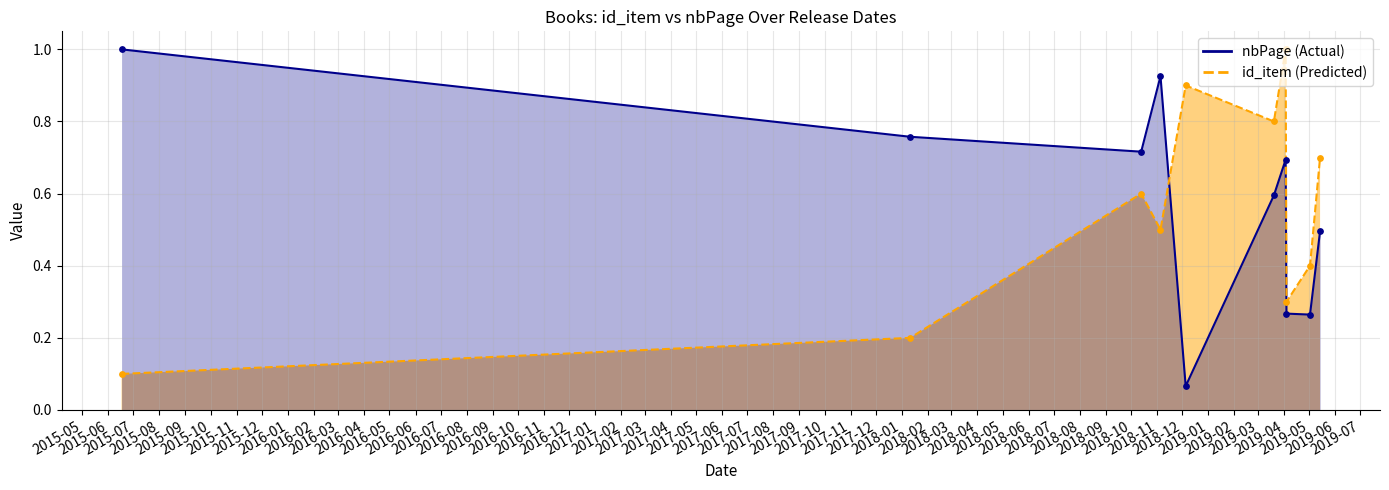

What are all the series names shown in the legend?

nbPage (Actual), id_item (Predicted)